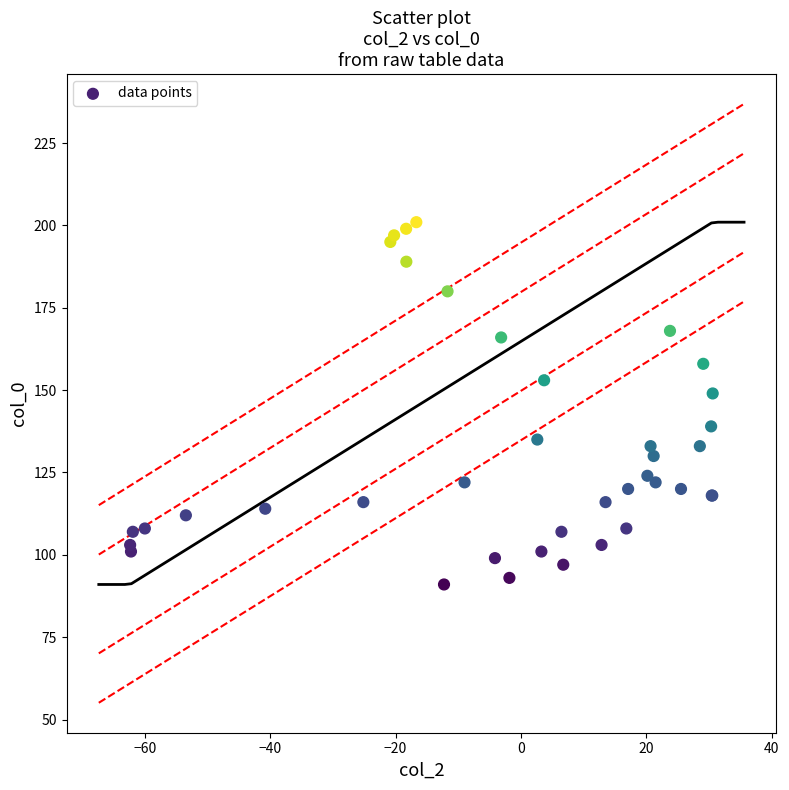

What Y value in the scatter plot is closest to 146?

149